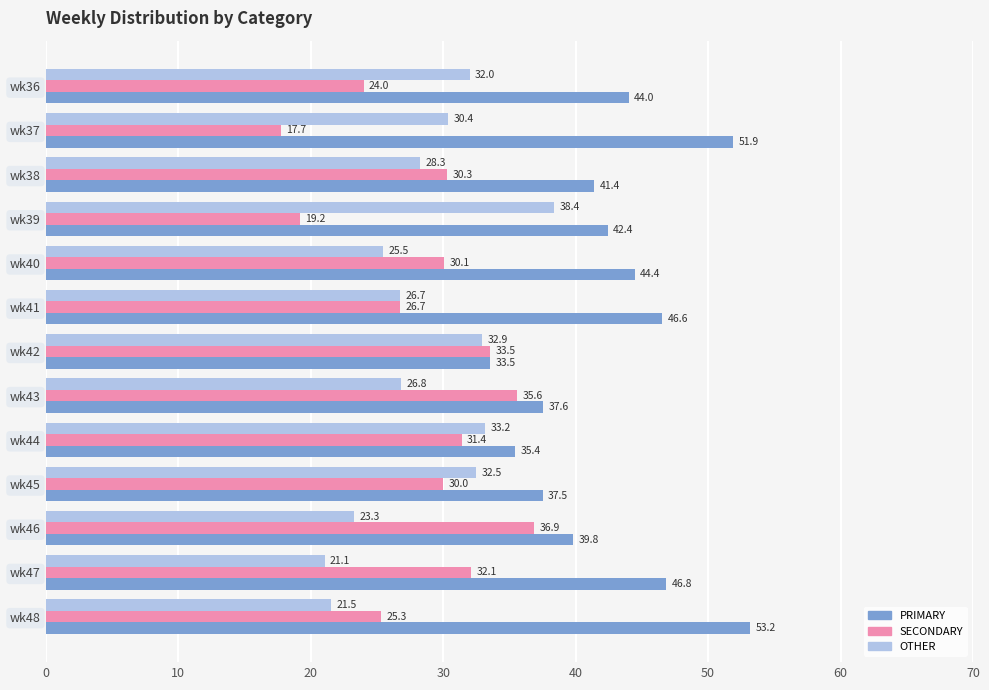

What is the sum of the PRIMARY values at wk40 and wk45?

81.9